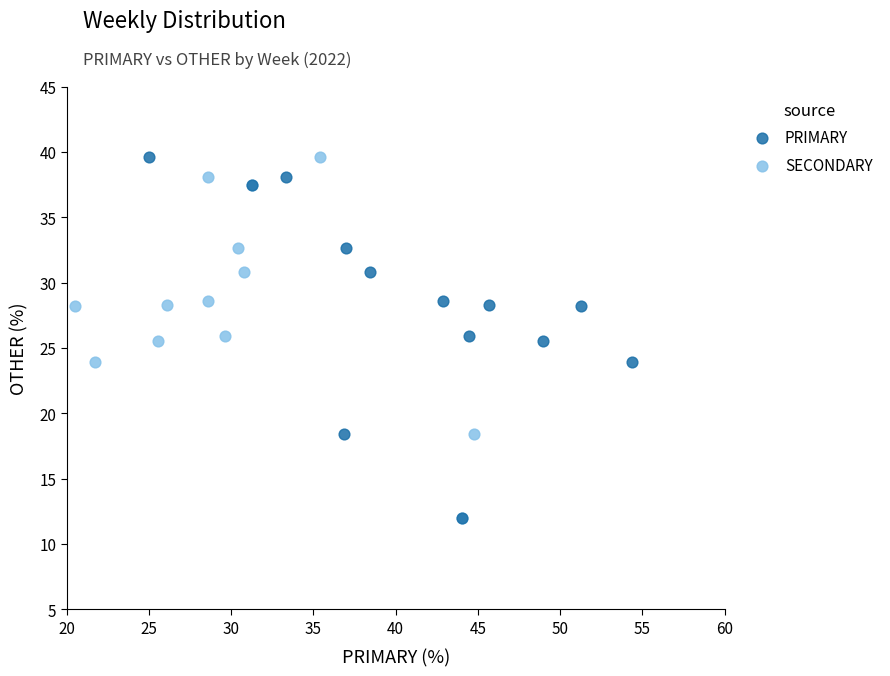

What are all the series names shown in the legend?

PRIMARY, SECONDARY